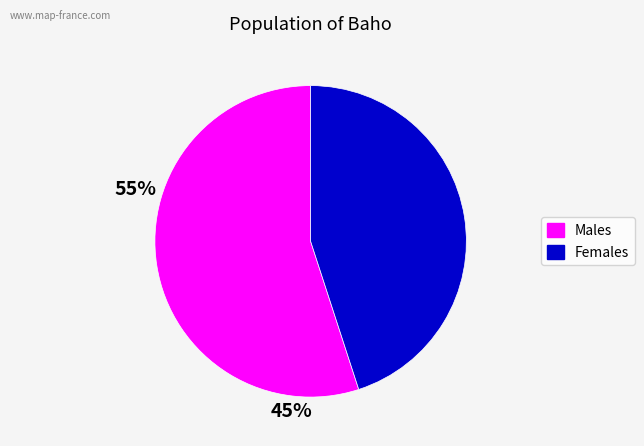

Is there a majority slice in this chart?

Yes